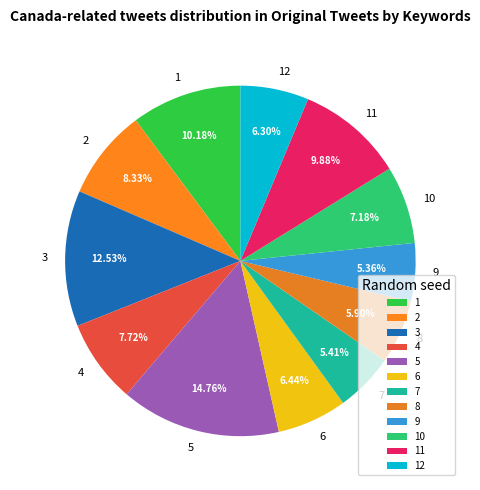

Does any single category account for the majority?

No